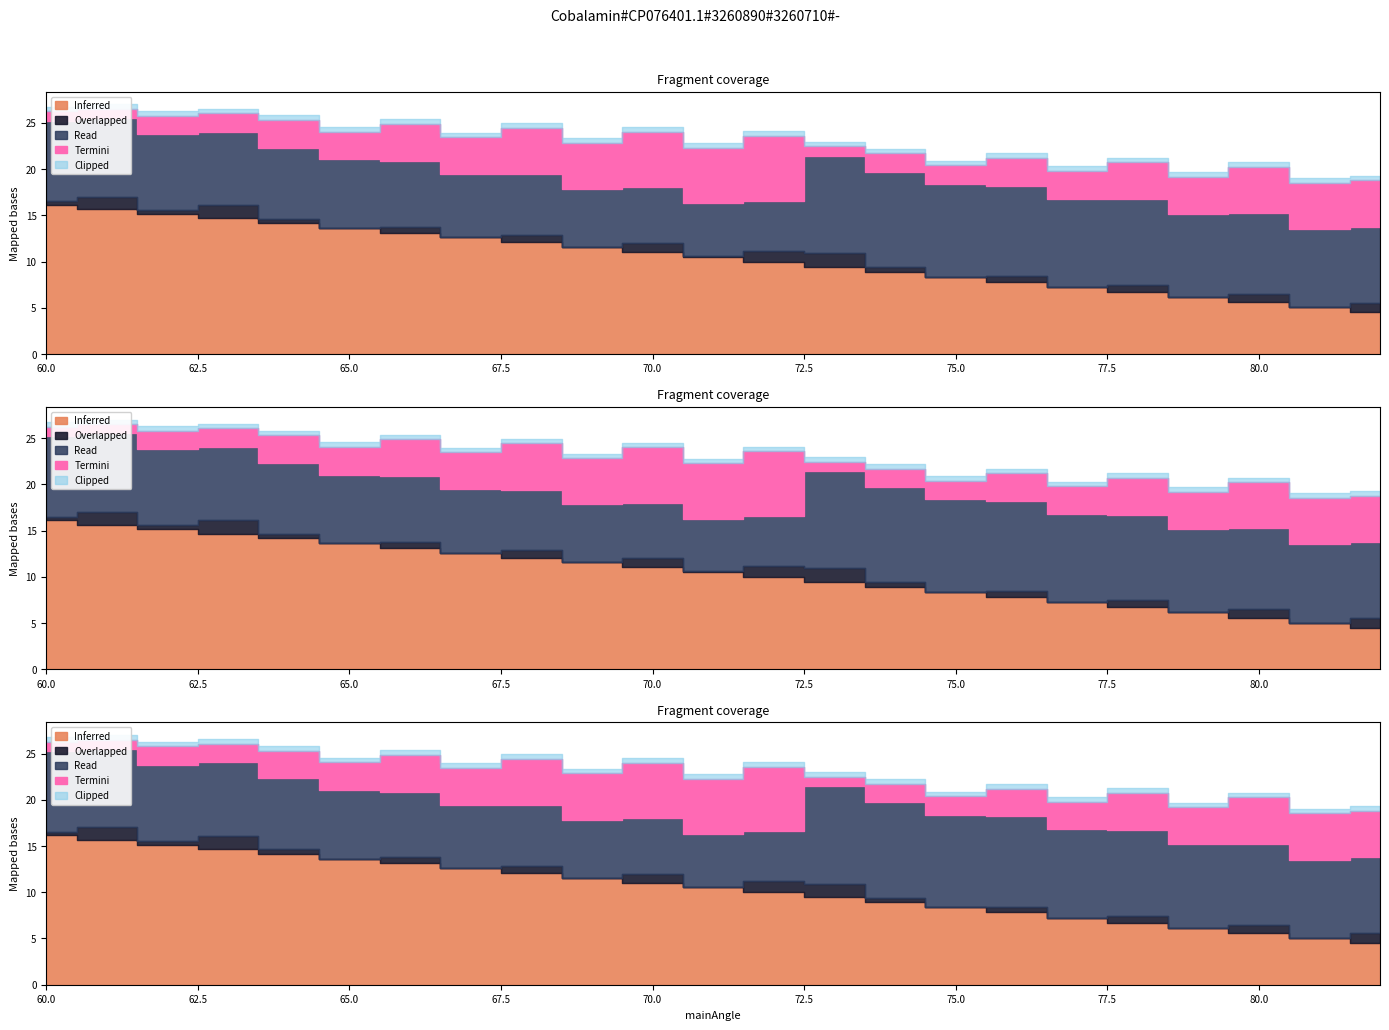

What is the difference between the highest and lowest values at 69?

19.0